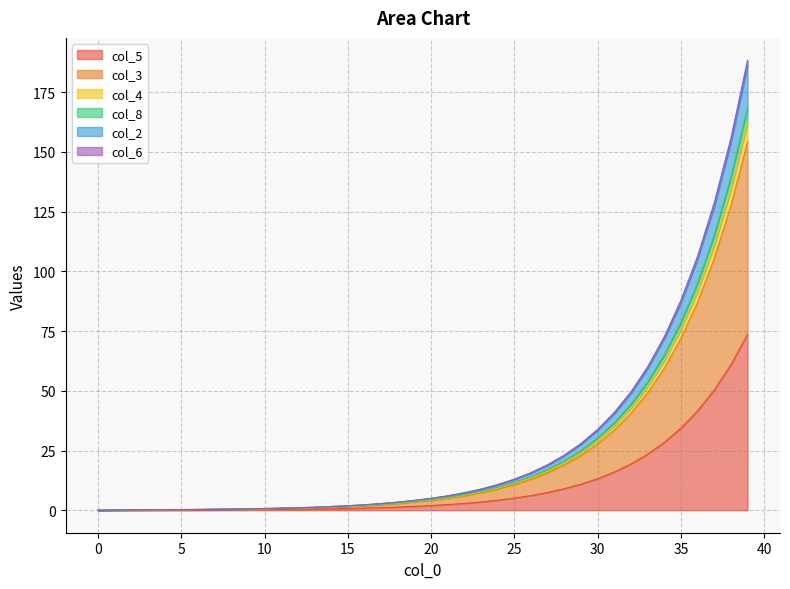

How many values in the col_3 series exceed 4?

20